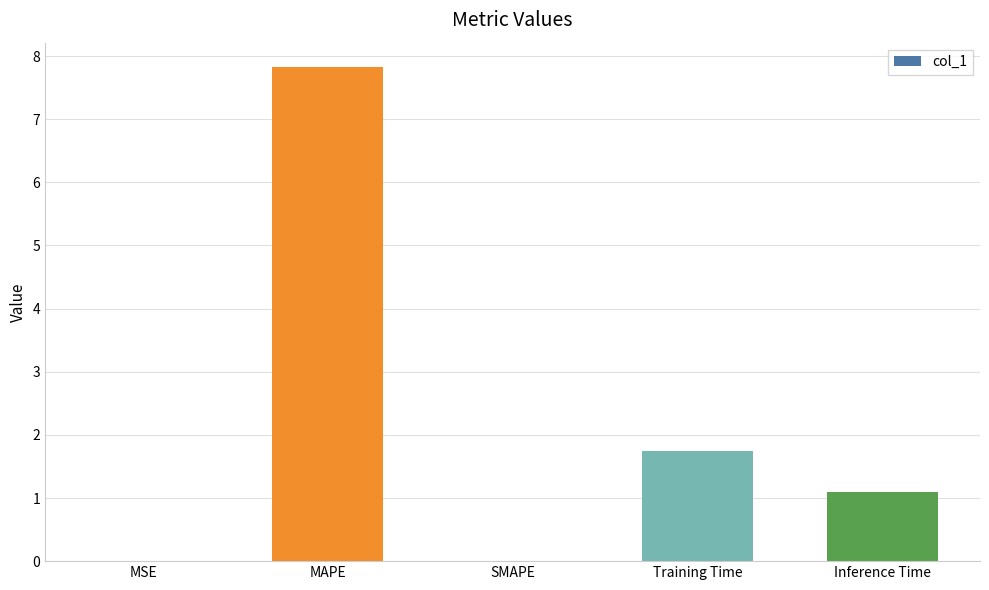

Where does the data first go above 1?

MAPE